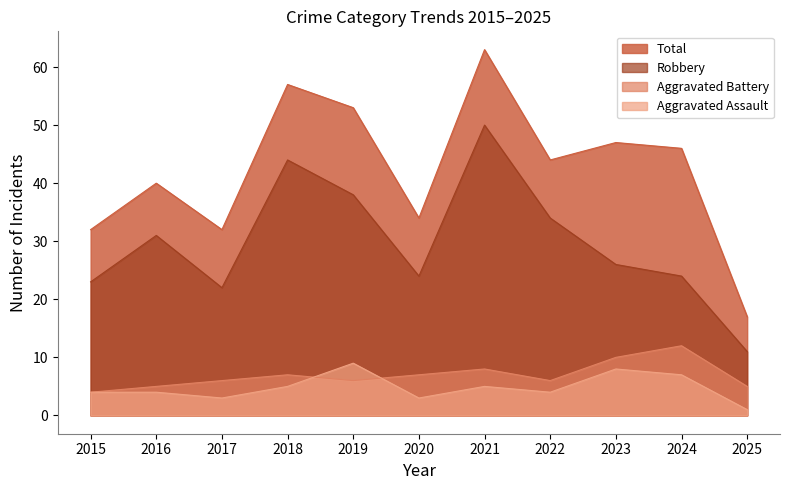

What is the total value across all series at 2023?

91